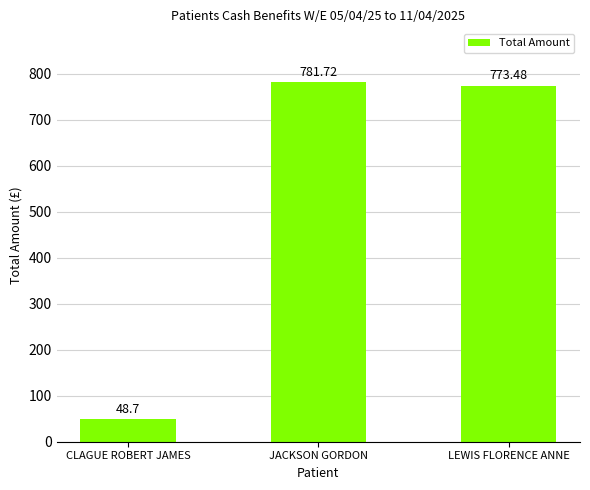

Reading left to right, transcribe all the data shown in this chart.

CLAGUE ROBERT JAMES=48.7	JACKSON GORDON=781.7	LEWIS FLORENCE ANNE=773.5